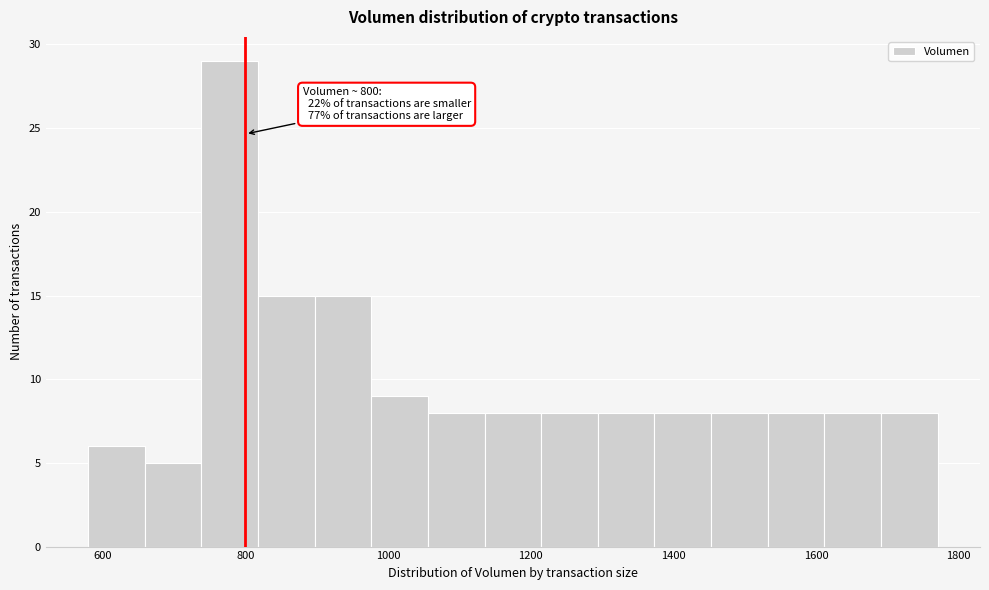

Around what value on the x-axis is the tallest bar? Give the approximate position of its centre, as read against the axis.

780